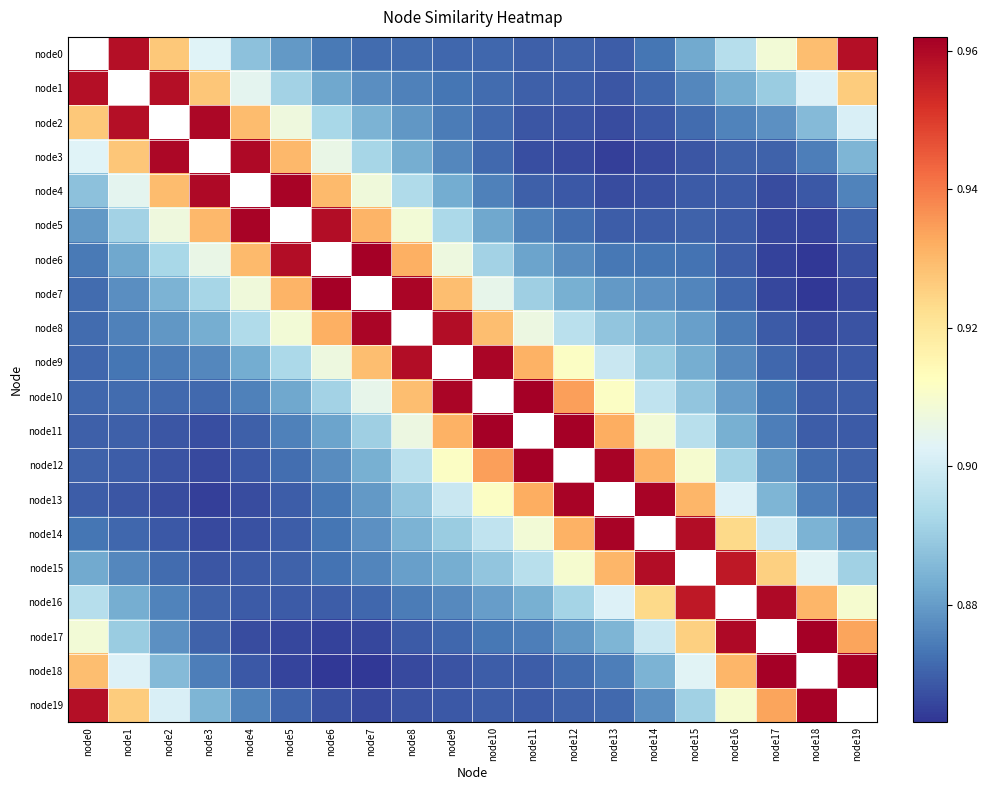

Which category has the lowest value in the node8 series?

node18